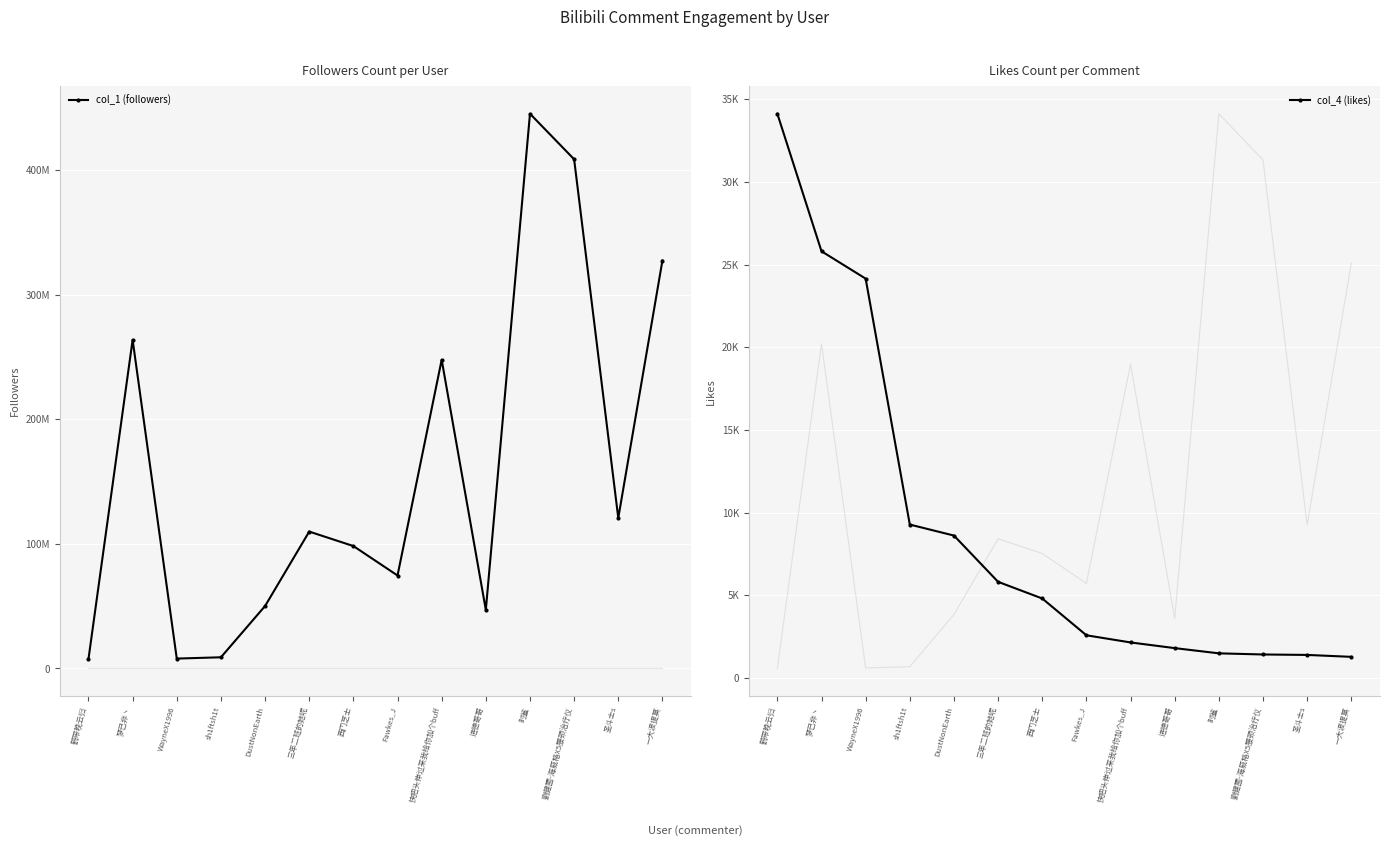

What is the minimum value for col_1 (followers)?

7548136